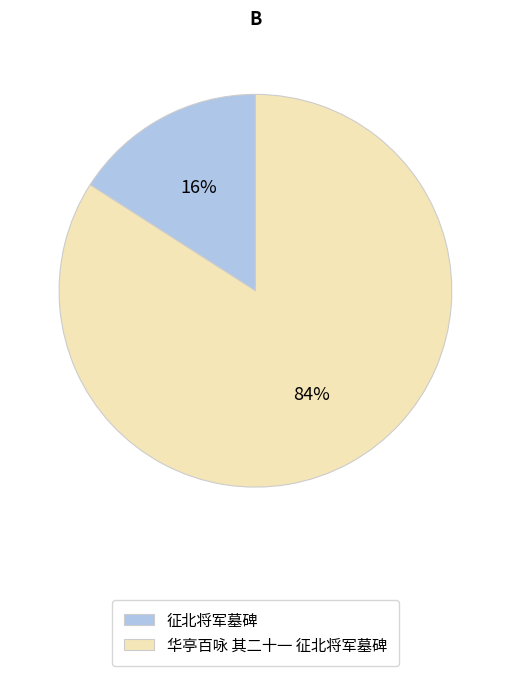

What is the largest slice in the pie chart?

华亭百咏 其二十一 征北将军墓碑